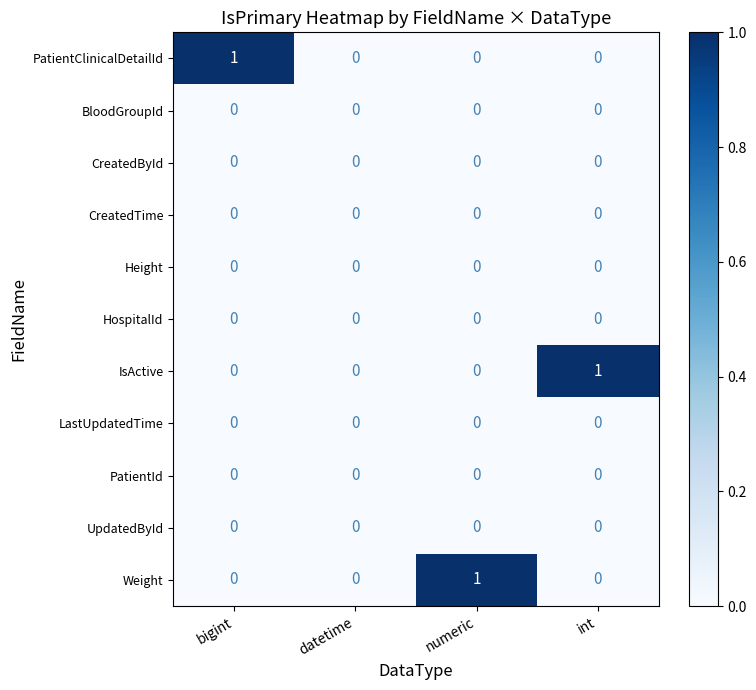

Count the Weight values in the range 0 to 1.

4